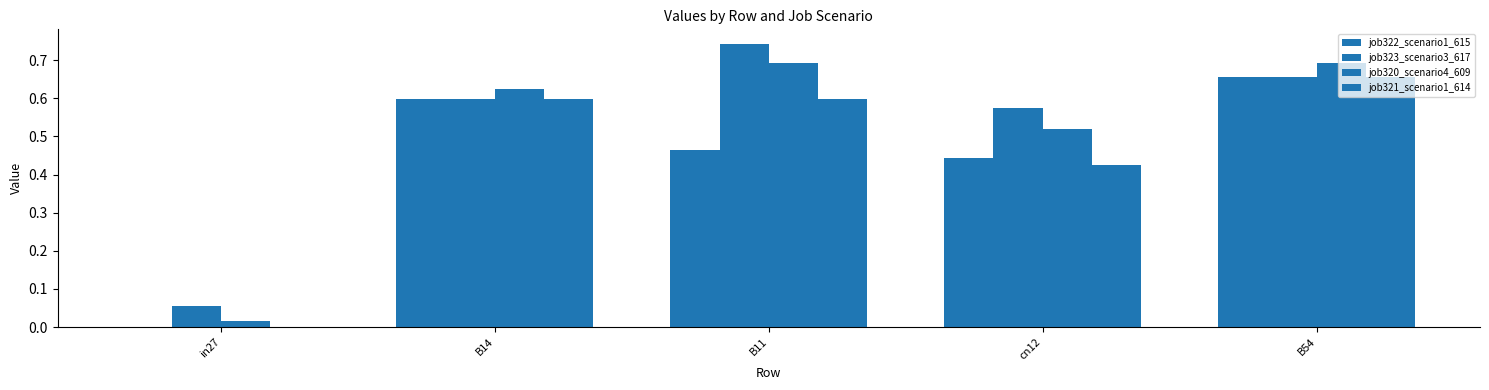

Reading left to right, what are all the values shown in this chart?

job322_scenario1_615: in27=0.0	B14=0.6	B11=0.5	cn12=0.4	B54=0.7
job323_scenario3_617: in27=0.1	B14=0.6	B11=0.7	cn12=0.6	B54=0.7
job320_scenario4_609: in27=0.0	B14=0.6	B11=0.7	cn12=0.5	B54=0.7
job321_scenario1_614: in27=0.0	B14=0.6	B11=0.6	cn12=0.4	B54=0.7